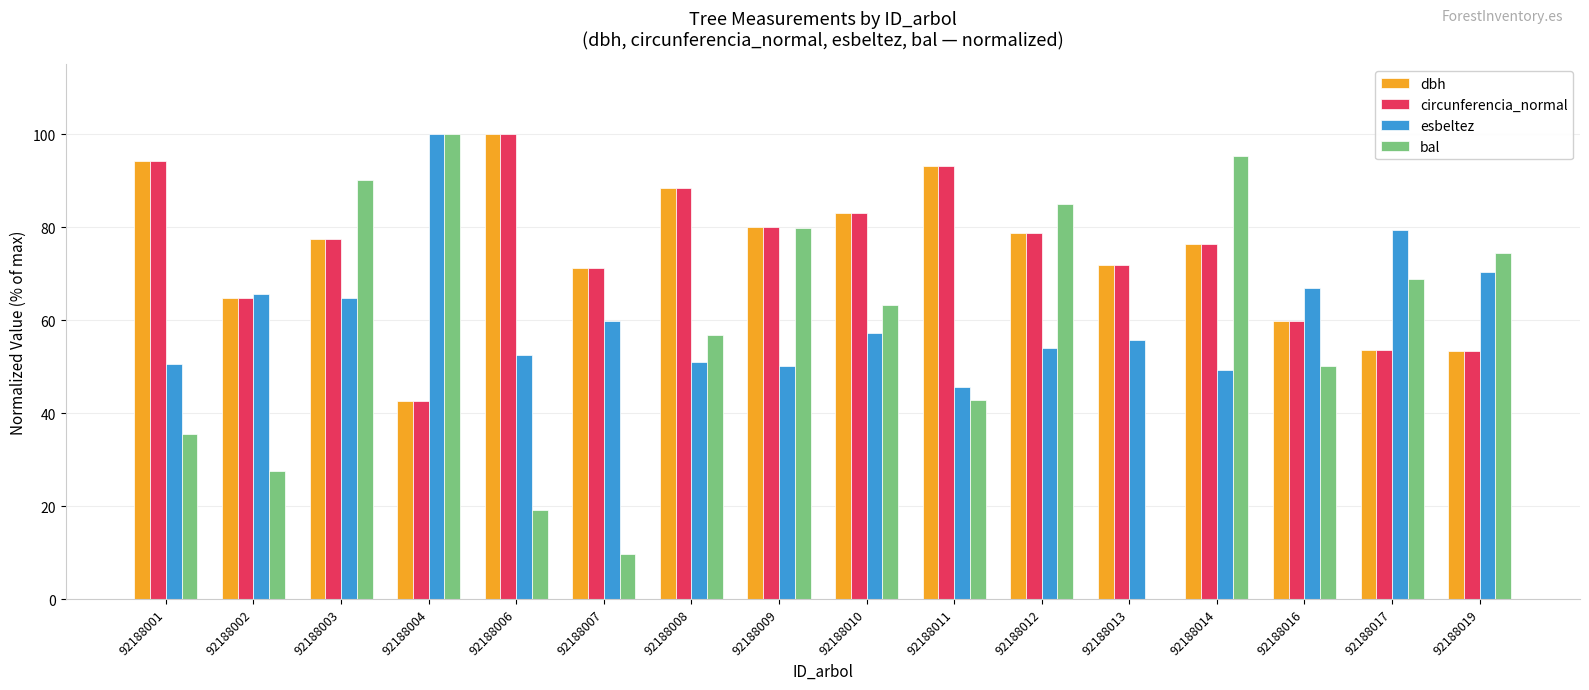

How many data points does each series have?

16